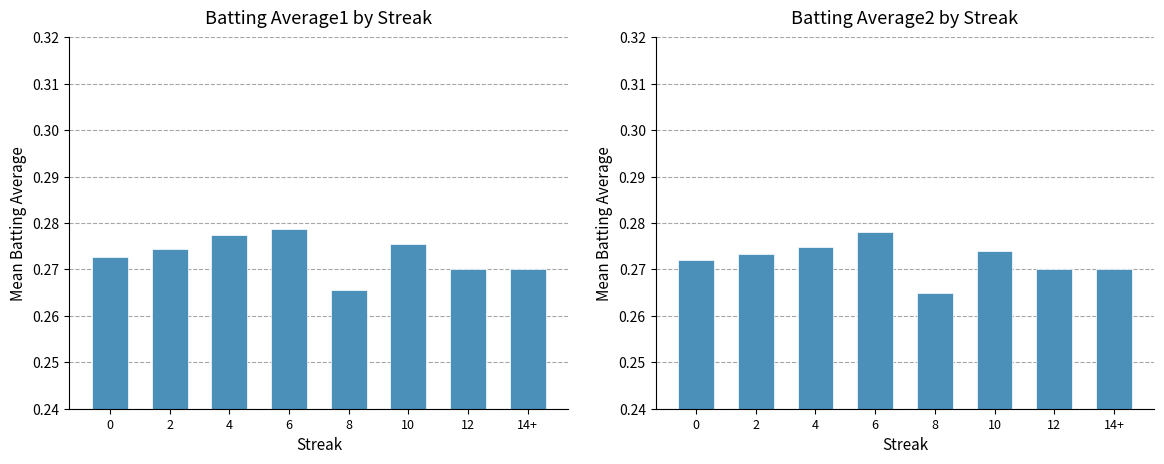

Are the bars grouped side by side (vs. stacked)?

Yes